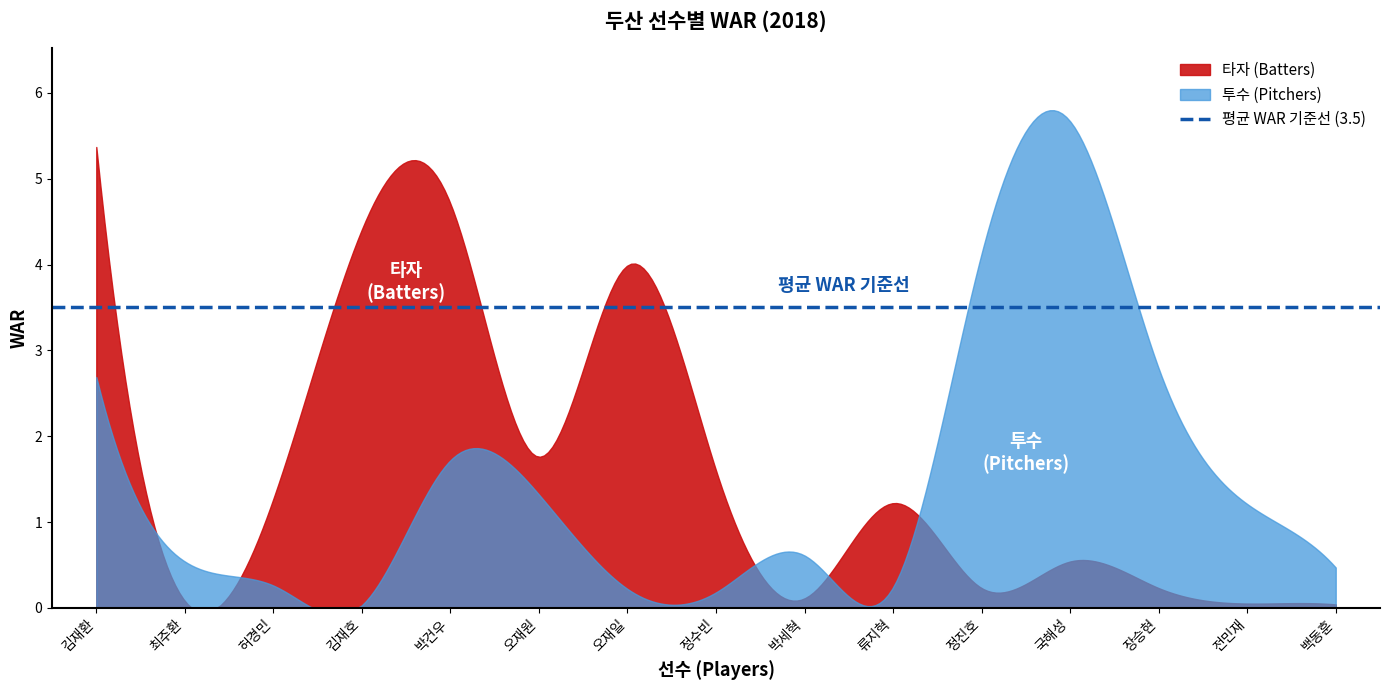

What is the value of the 타자 (Batters) point at the 8th from the left?

1.6